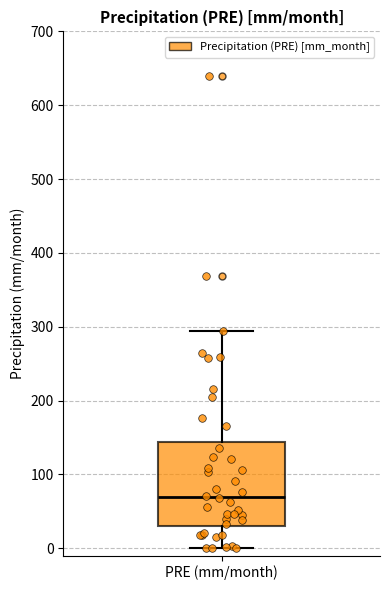

Read this box plot against the y-axis: the position of the median line, the range covered by the box, and the ends of both whiskers. The values are not printed on the chart, so give them approximately, as read against the axis.

median 70, box 30 to 140, whiskers 0 to 290